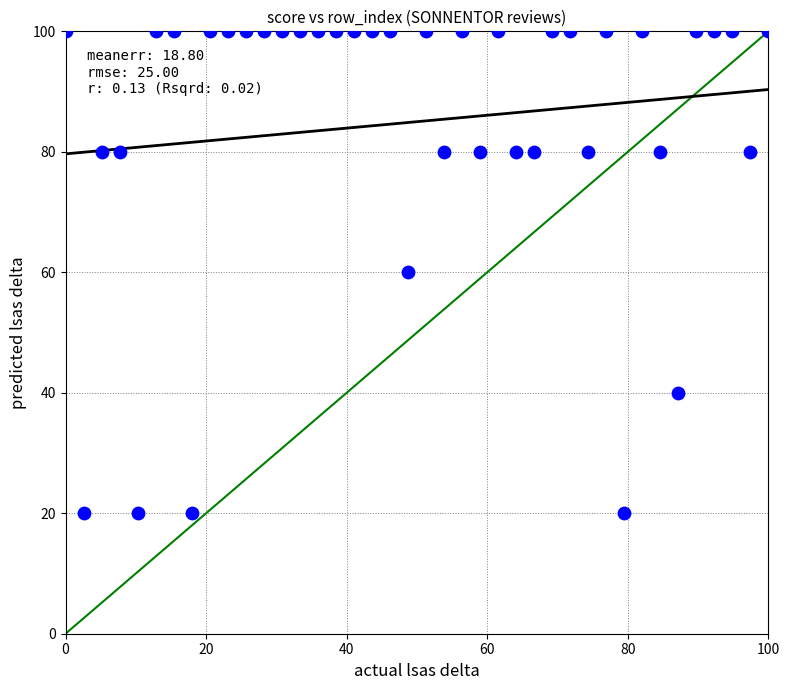

What is the range of Y values (max minus min)?

80